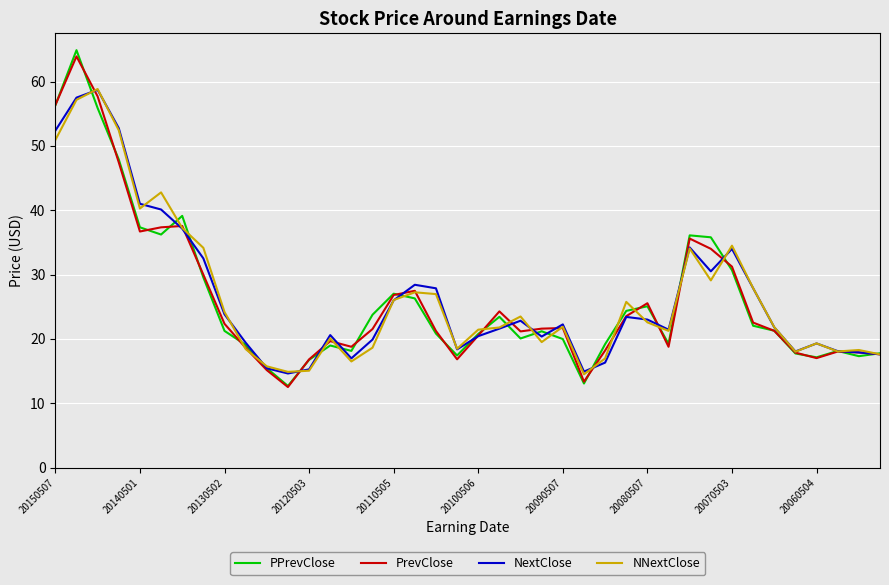

Which series has the largest range (max minus min)?

PPrevClose